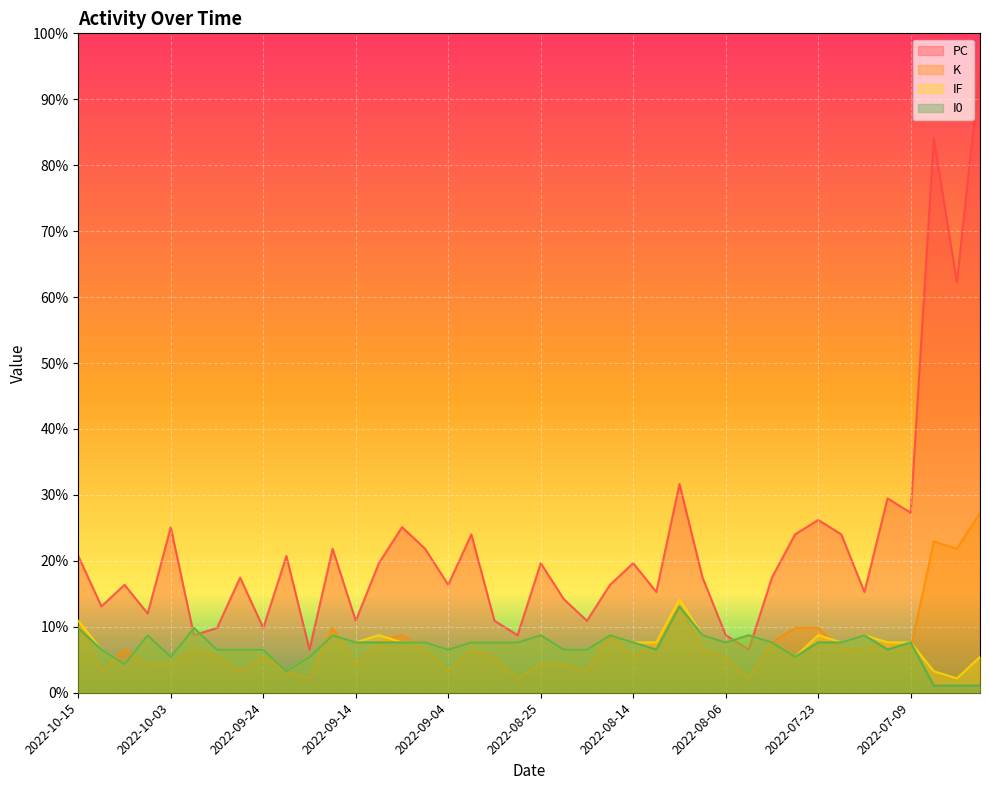

How many data points in PC are above 17?

22